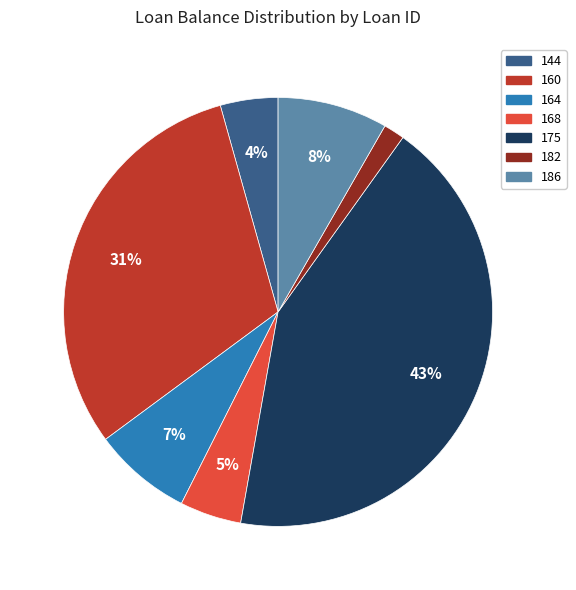

Approximately how many times larger is the value at 186 compared to 160?

0.3